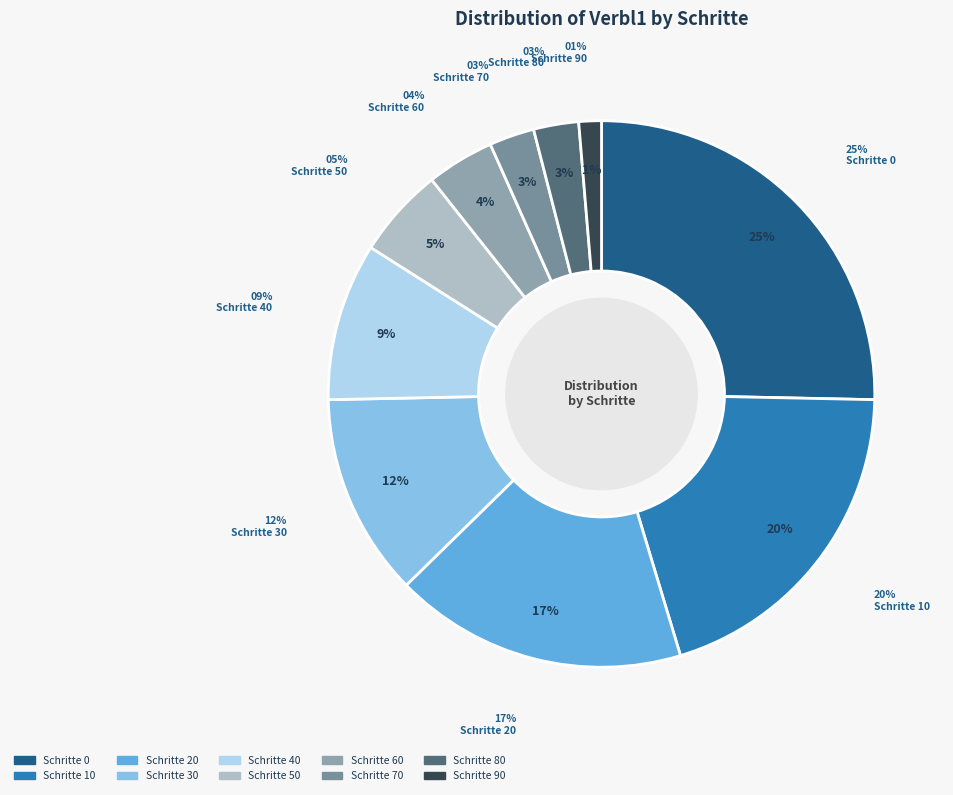

Do 30 and 20 together represent more than half of the pie?

No